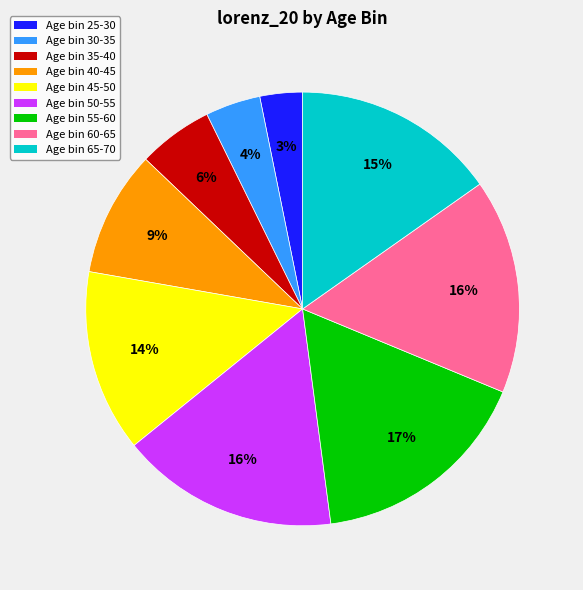

True or false: Age bin 25-30 accounts for 18% of the total.

False